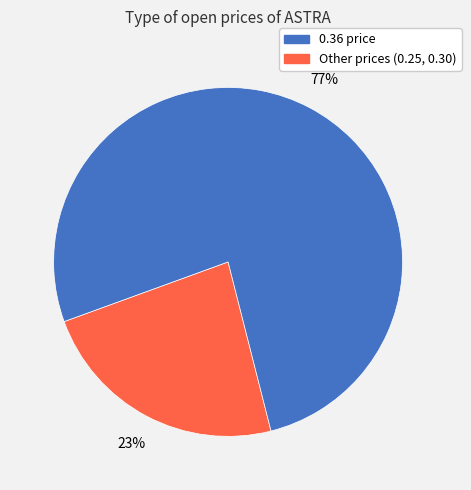

Is there any slice that represents more than half of the pie?

Yes